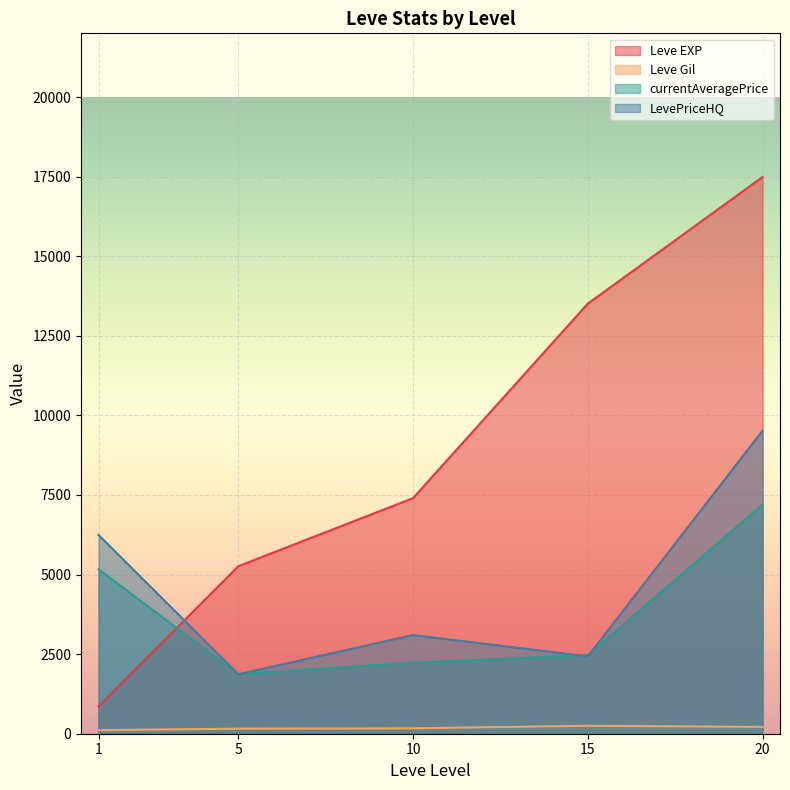

What is the value of the currentAveragePrice point at the 17th from the left?

6771